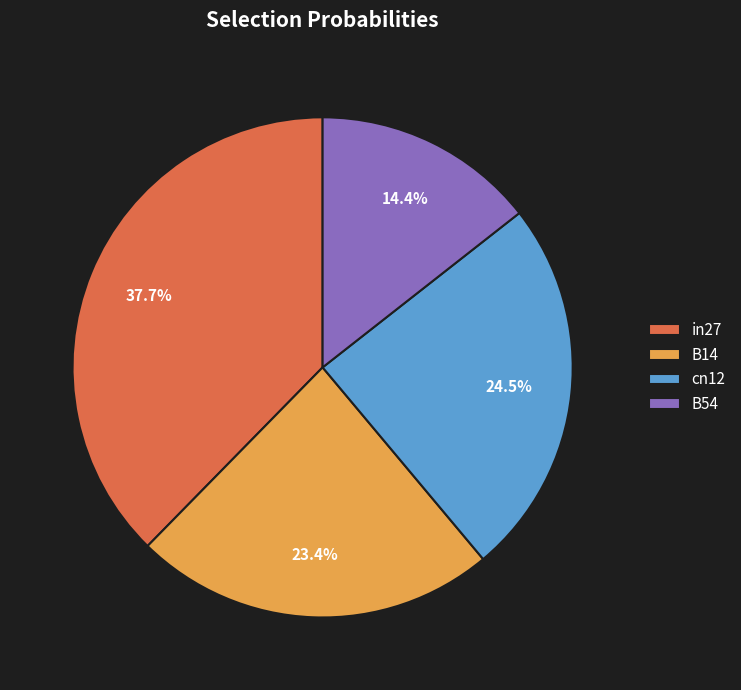

Does B54 represent more than half of the total?

No